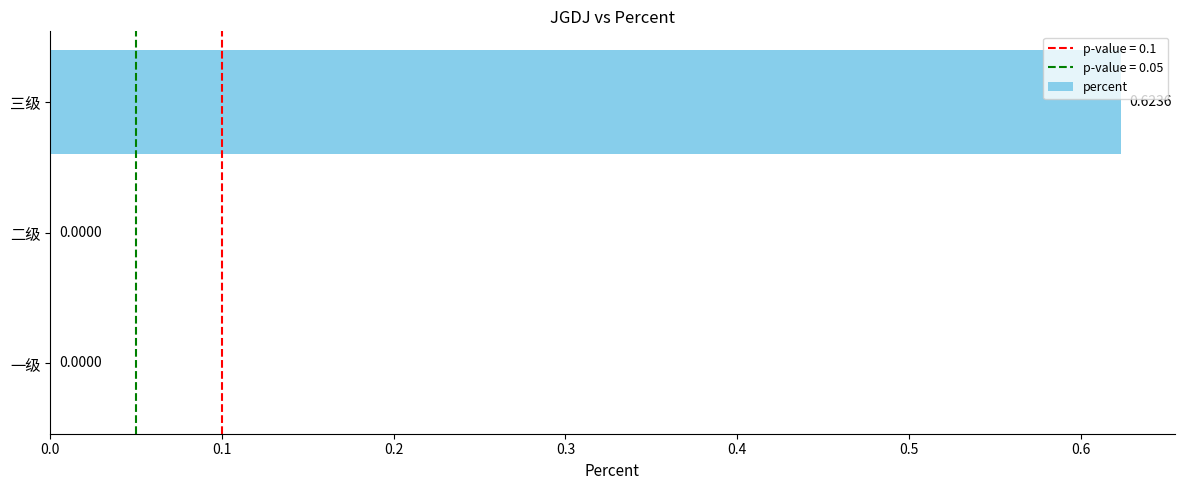

Count the number of values greater than 0.

1